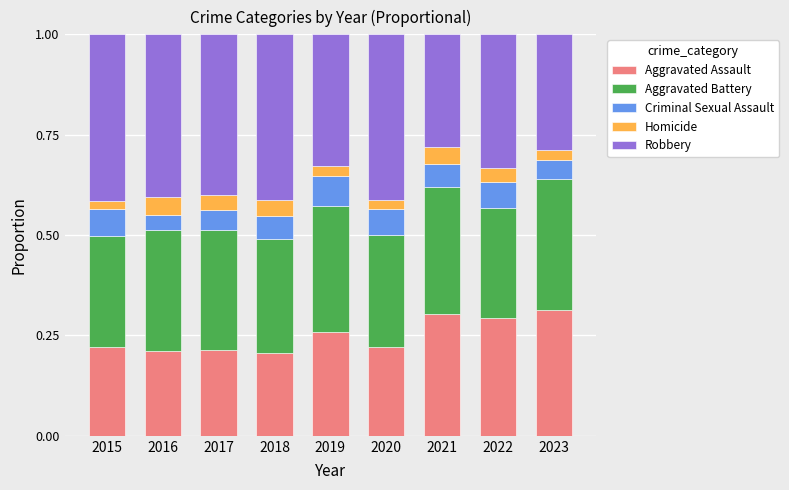

What is the total value across all series at 2021?

1.0